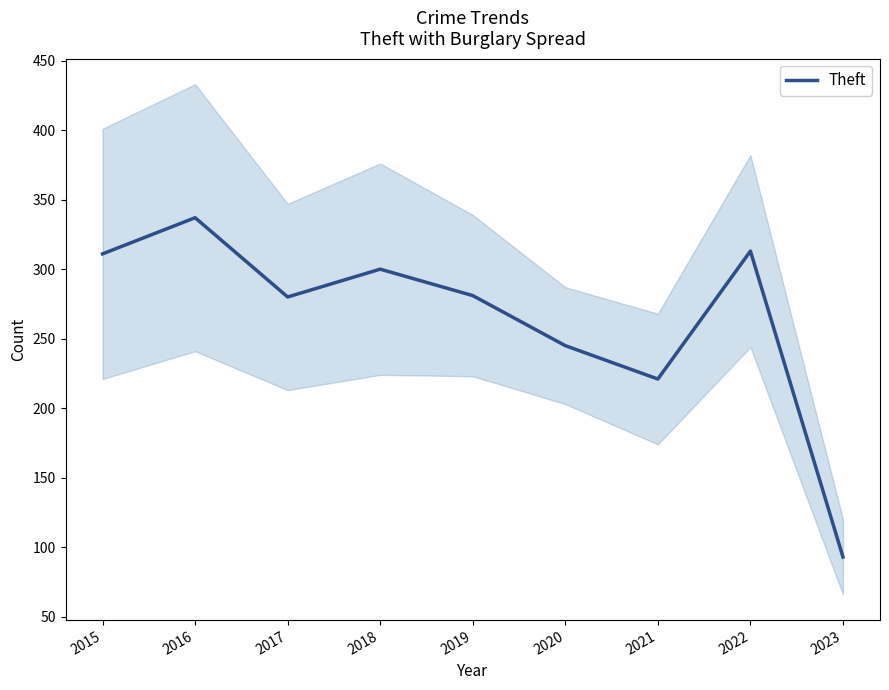

True or false: the data shows 125 at 2018.

False